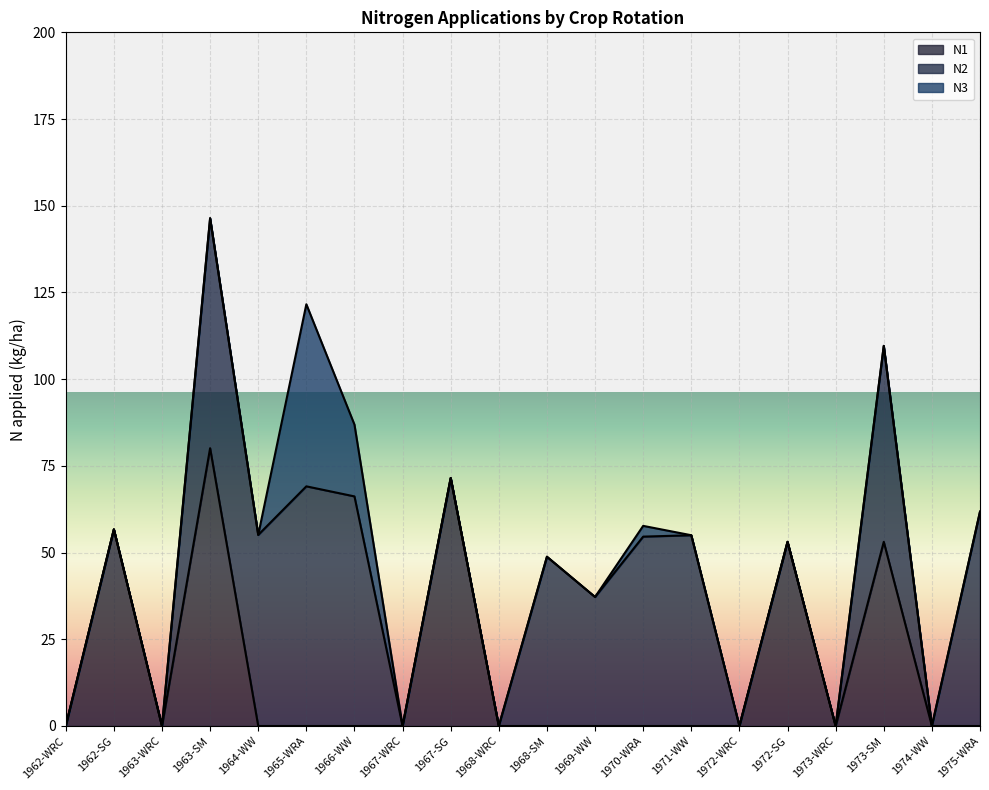

Which series ends up on top after the final intersection of N2 and N1?

N2